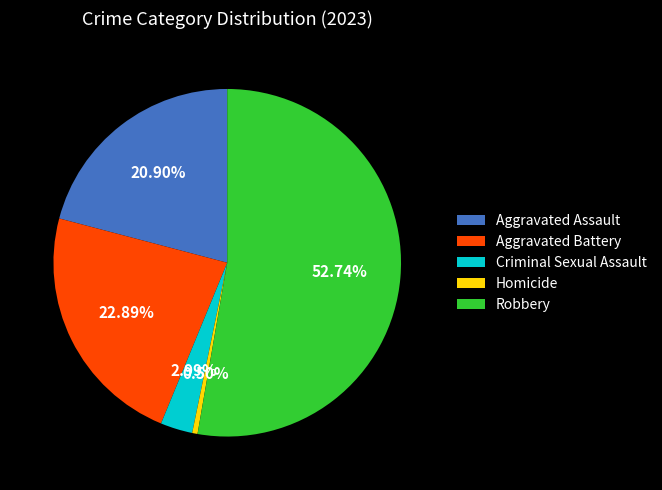

To the nearest percent, what is the difference between the Robbery and Homicide slice percentages?

52%